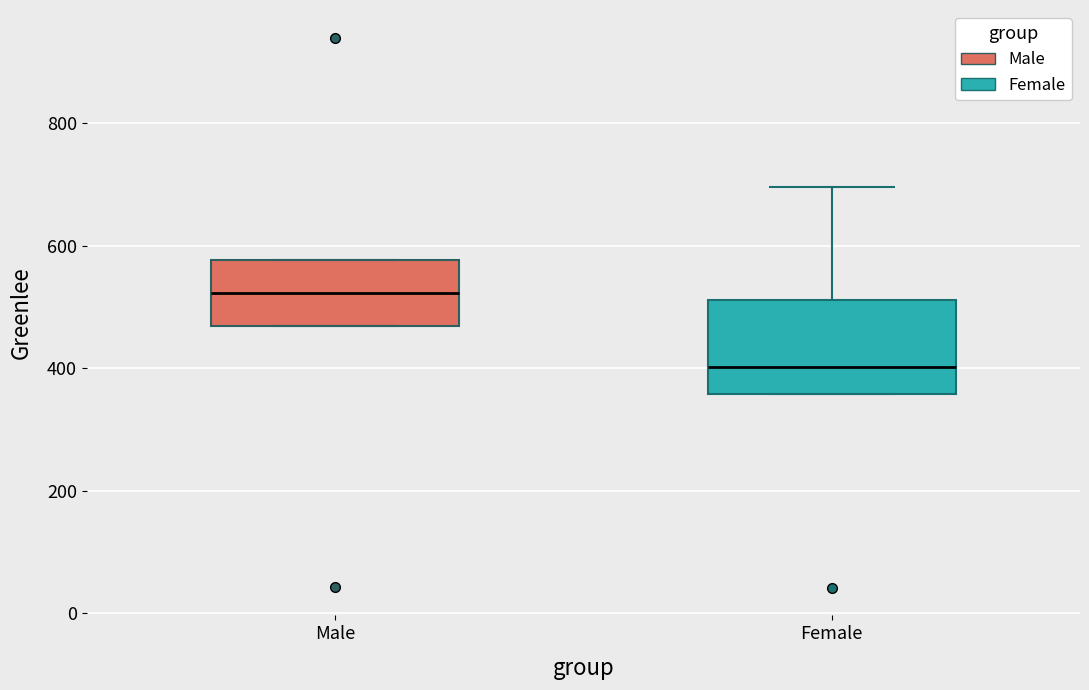

Reading left to right, read every box against the y-axis: the position of its median line, the range the box covers, and the ends of its whiskers. The values are not printed on the chart, so give them approximately, as read against the axis.

Male: median 520, box 460 to 580, whiskers 460 to 580
Female: median 400, box 360 to 520, whiskers 360 to 700